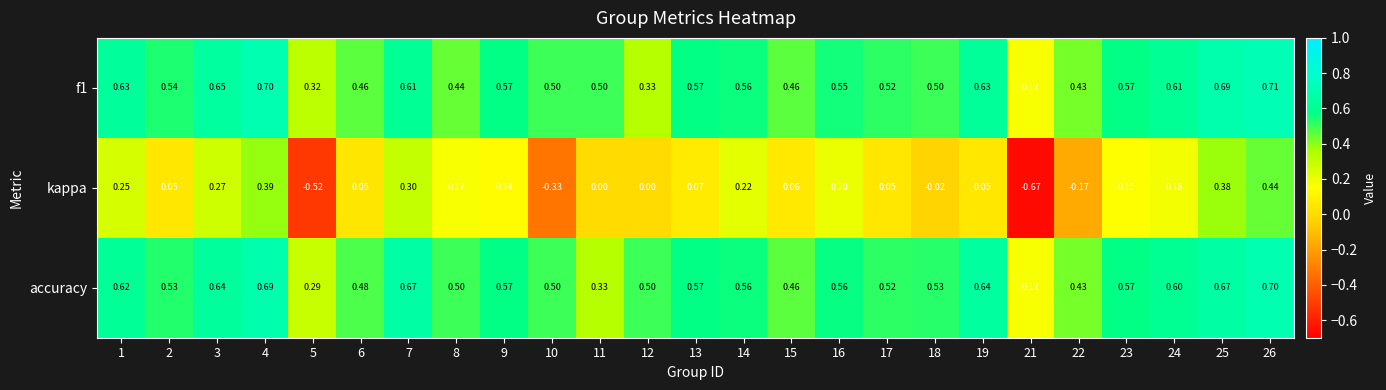

Which series changed the most between 6 and 7?

kappa